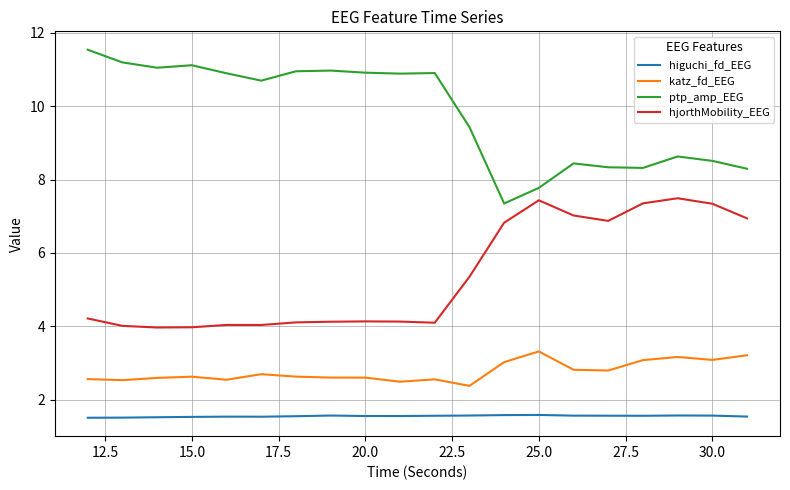

True or false: katz_fd_EEG and ptp_amp_EEG cross at least once.

False